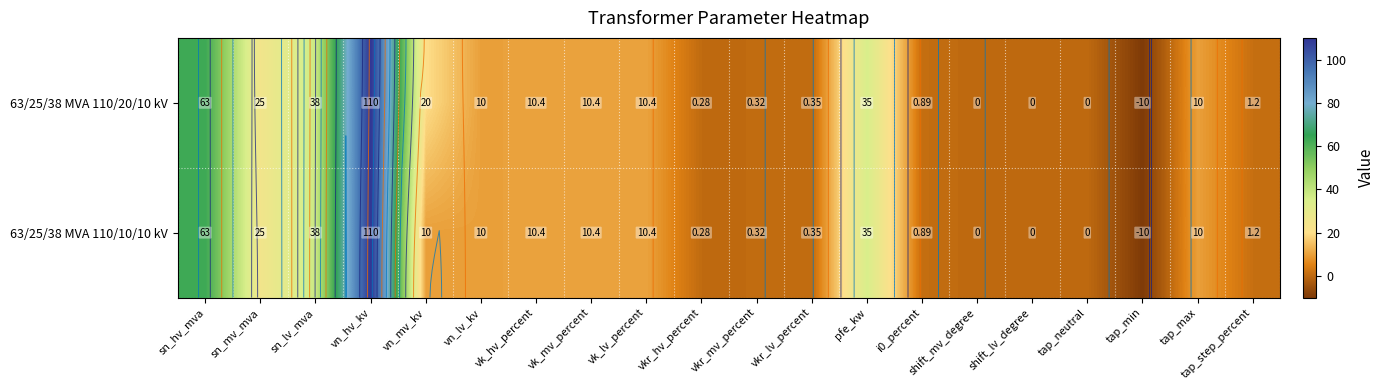

What value does the 63/25/38 MVA 110/20/10 kV series have at sn_mv_mva?

25.0